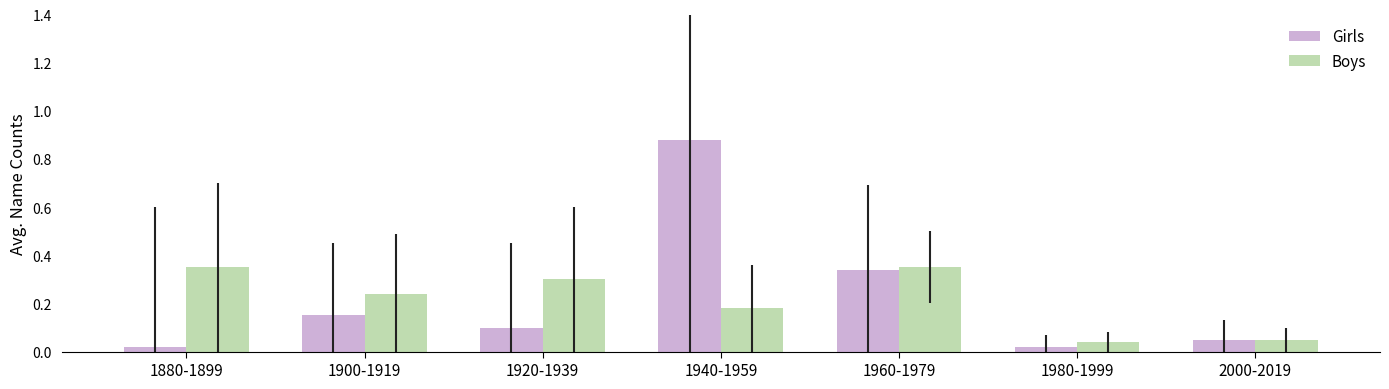

Which category has the highest value across all series?

1940-1959